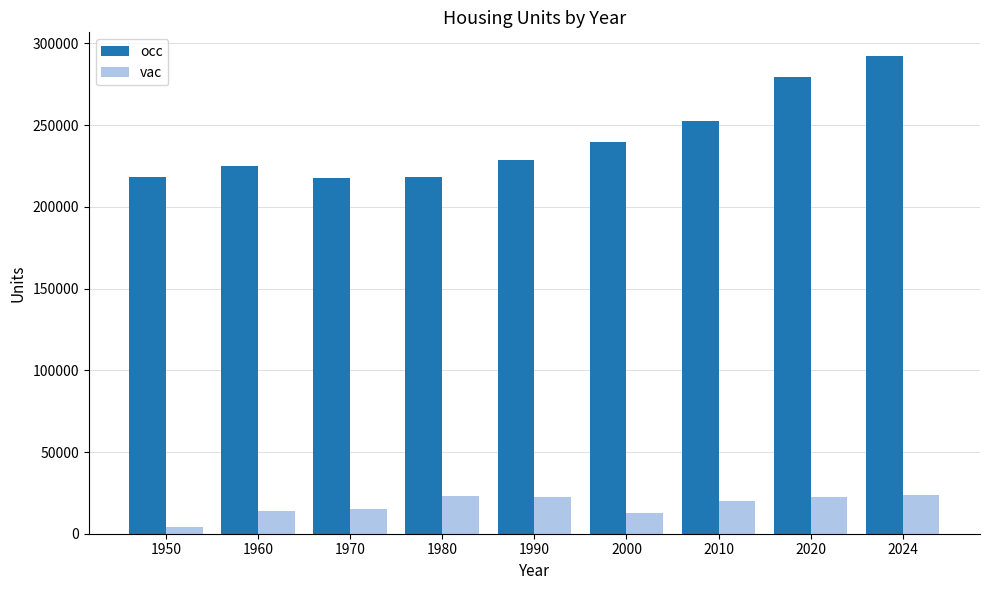

Rank the series by their maximum value, from lowest to highest.

vac, occ